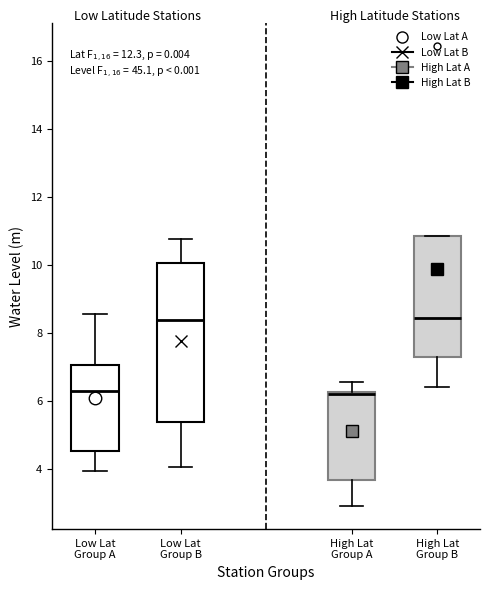

Where does the lower whisker of the box for Low Lat Group A end on the y-axis? The values are not printed on the chart, so give them approximately, as read against the axis.

4.0